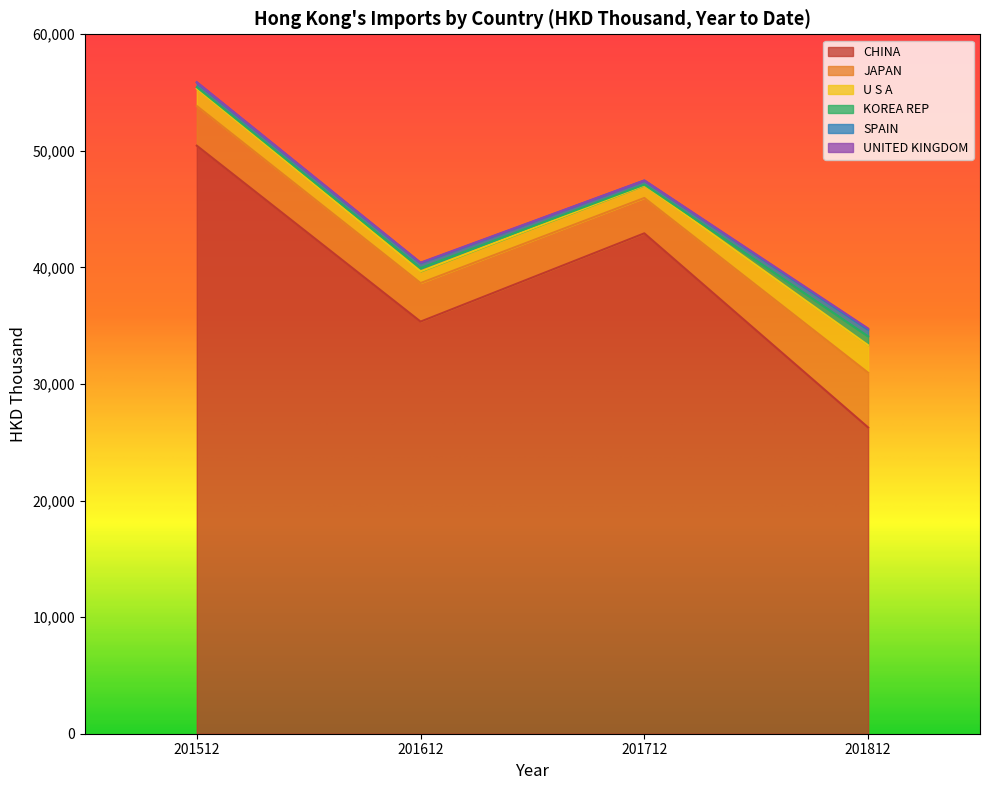

Reading left to right, transcribe all the data shown in this chart.

CHINA: 201512=50443.5	201612=35353.5	201712=42925.7	201812=26273.4
JAPAN: 201512=3403.9	201612=3305.8	201712=3034.1	201812=4693.4
U S A: 201512=1492.4	201612=1004.9	201712=1078.2	201812=2360.5
KOREA REP: 201512=120.4	201612=284.7	201712=60.6	201812=761.1
SPAIN: 201512=404.0	201612=425.6	201712=354.6	201812=562.1
UNITED KINGDOM: 201512=29.0	201612=39.5	201712=12.5	201812=110.8